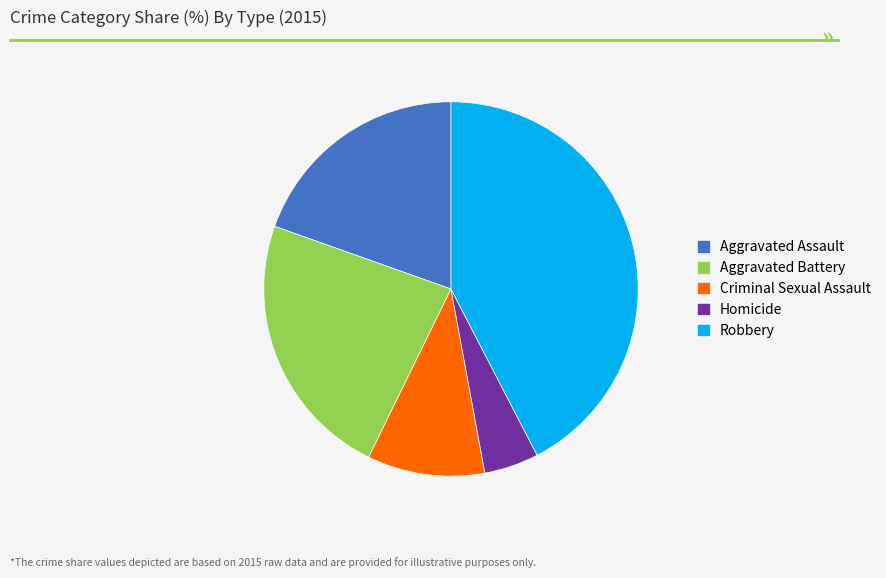

Which slice is the smallest?

Homicide